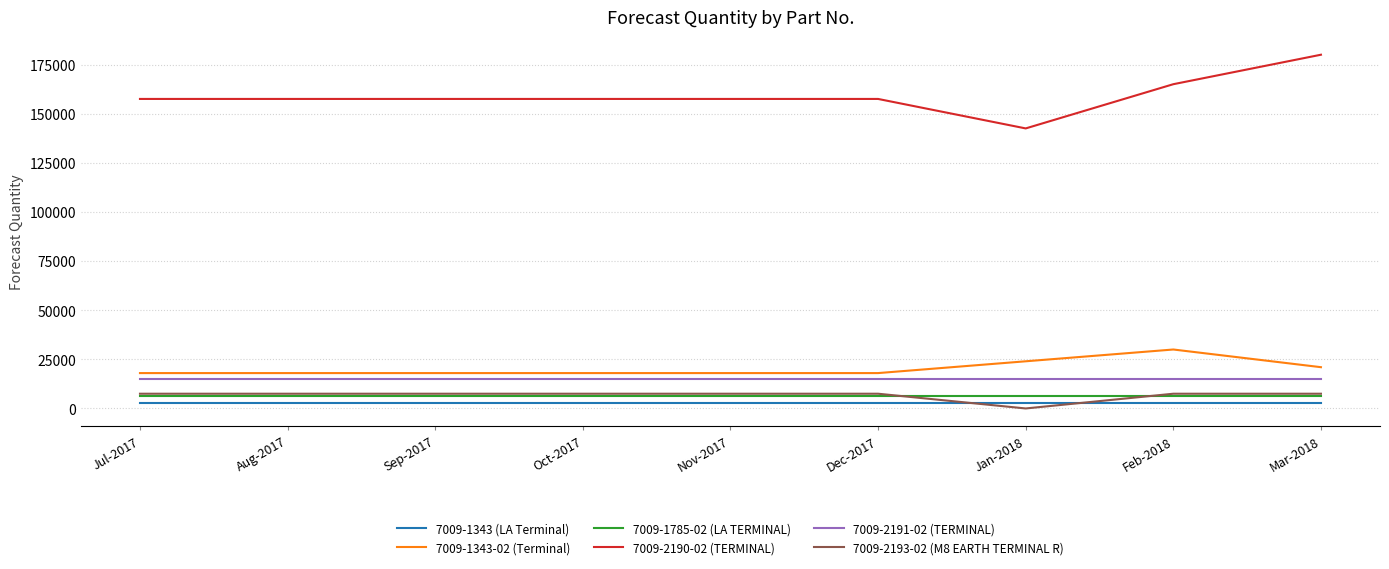

What are all the series names shown in the legend?

7009-1343 (LA Terminal), 7009-1343-02 (Terminal), 7009-1785-02 (LA TERMINAL), 7009-2190-02 (TERMINAL), 7009-2191-02 (TERMINAL), 7009-2193-02 (M8 EARTH TERMINAL R)